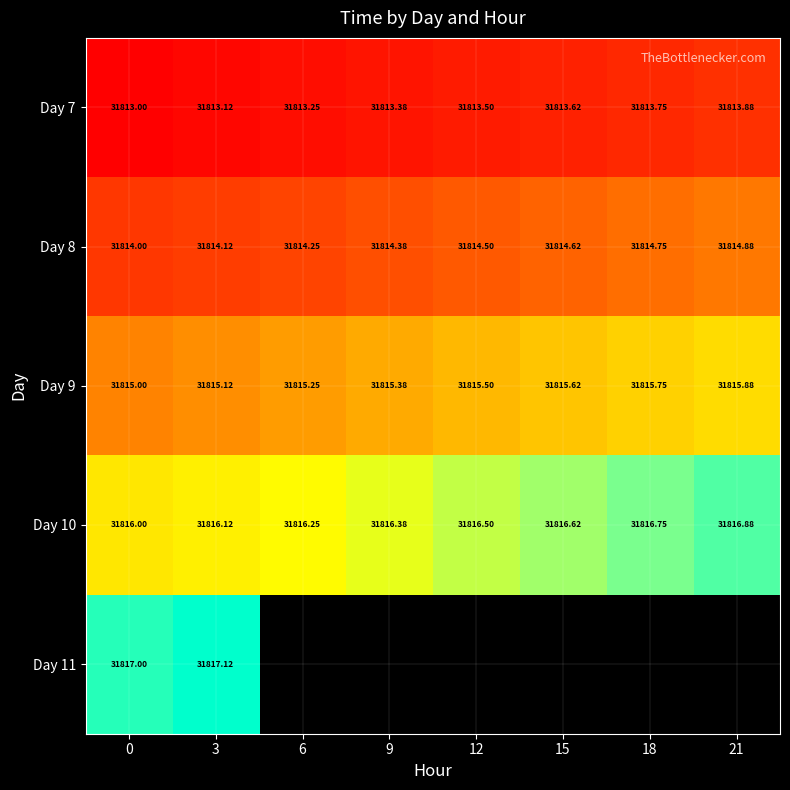

Is the value of Day 8 at 21 greater than the value of Day 9 at 9?

No